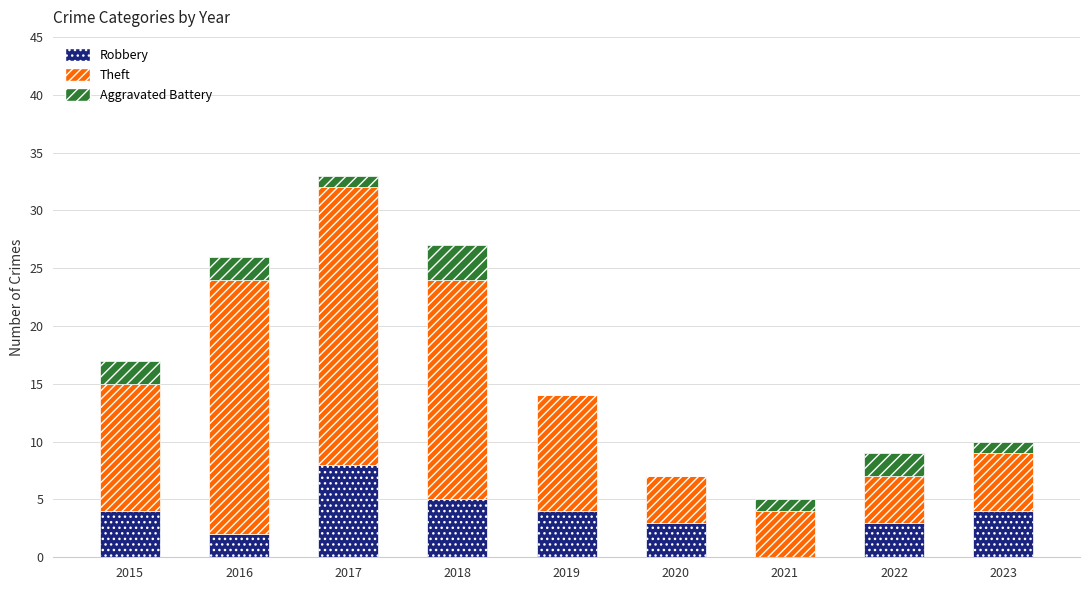

Reading left to right, what are the values for Robbery?

2015=4	2016=2	2017=8	2018=5	2019=4	2020=3	2021=0	2022=3	2023=4